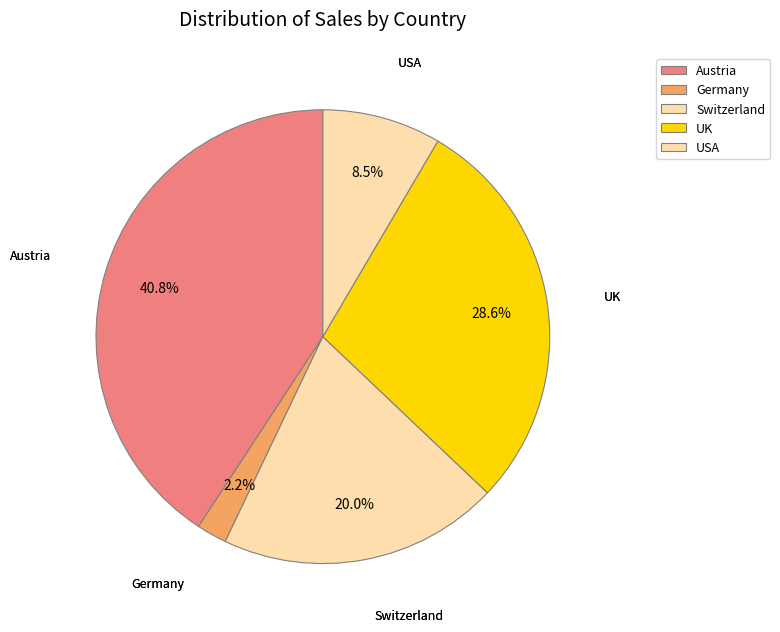

To the nearest percent, what portion does Germany represent?

2%